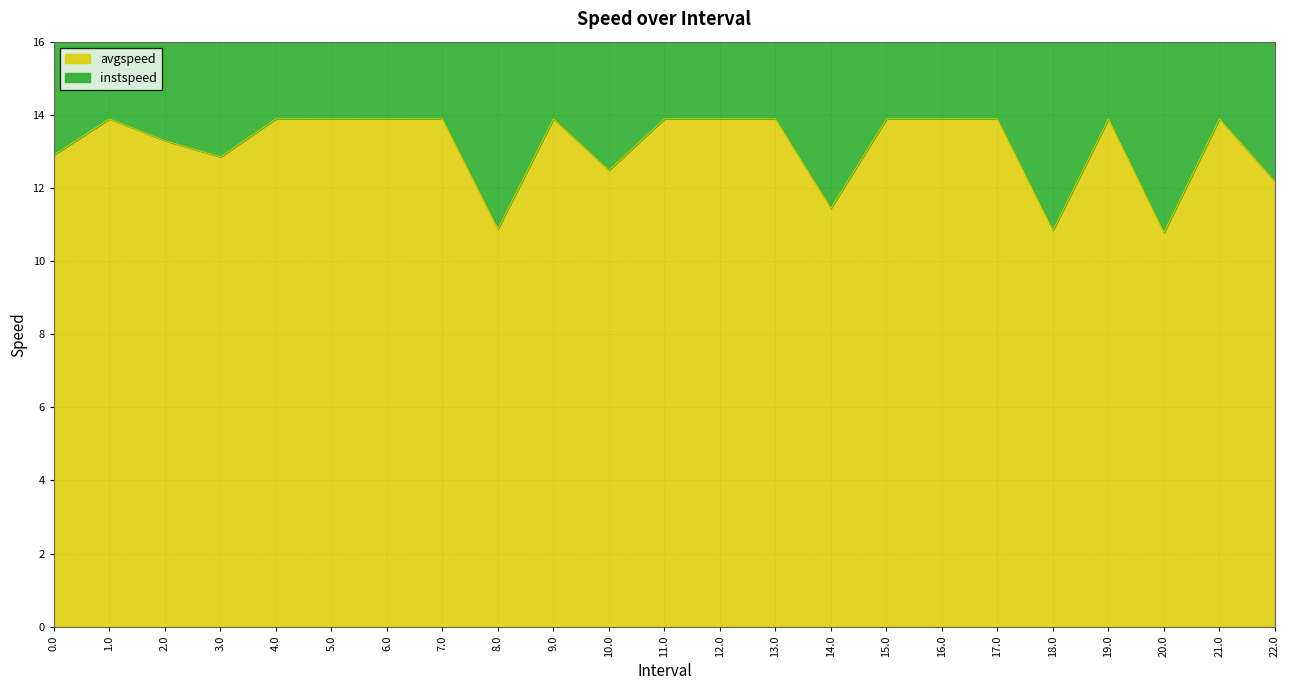

Between 1.0 and 21.0, which is larger?

1.0